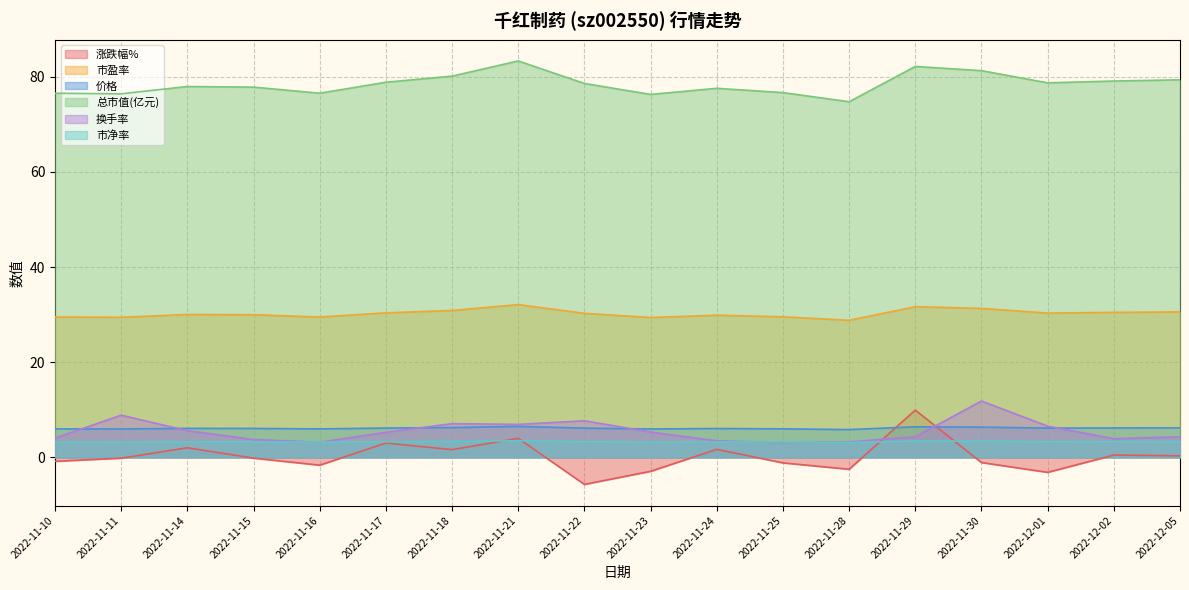

Where does the 价格 series first go above 6?

2022-11-14